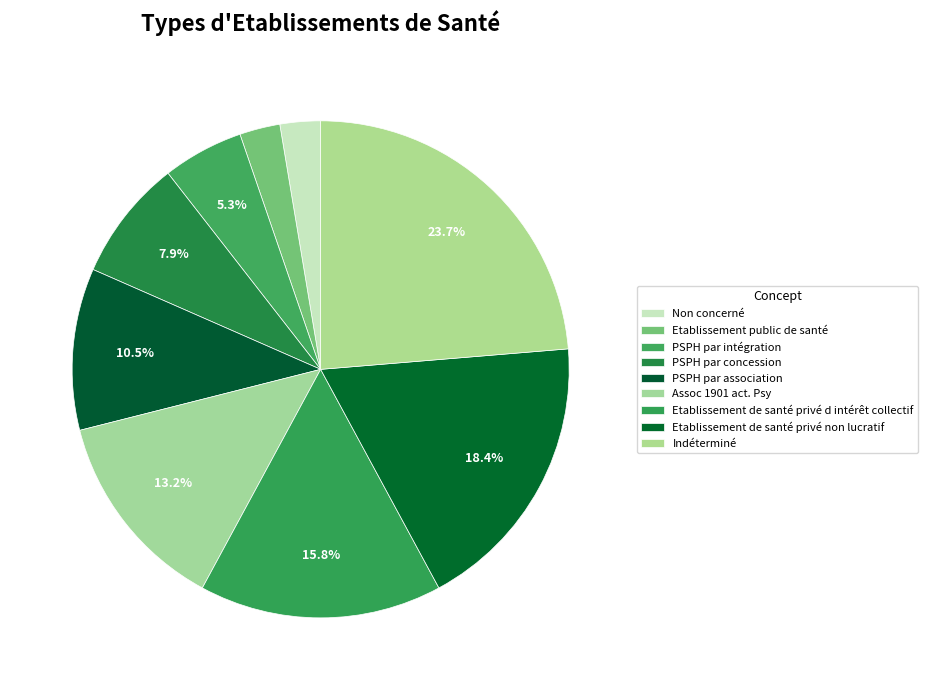

Count the number of slices in the pie.

9